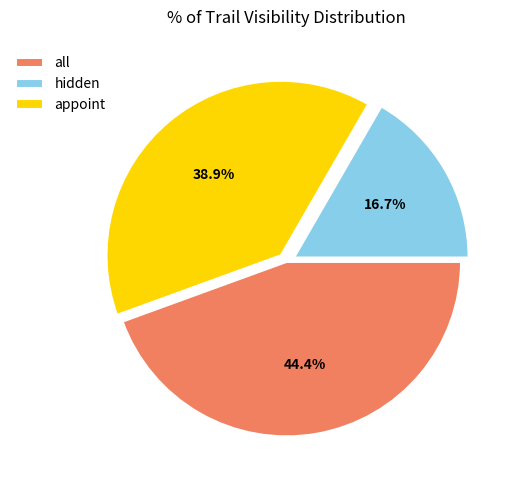

To the nearest percent, what percentage of the pie is appoint?

39%